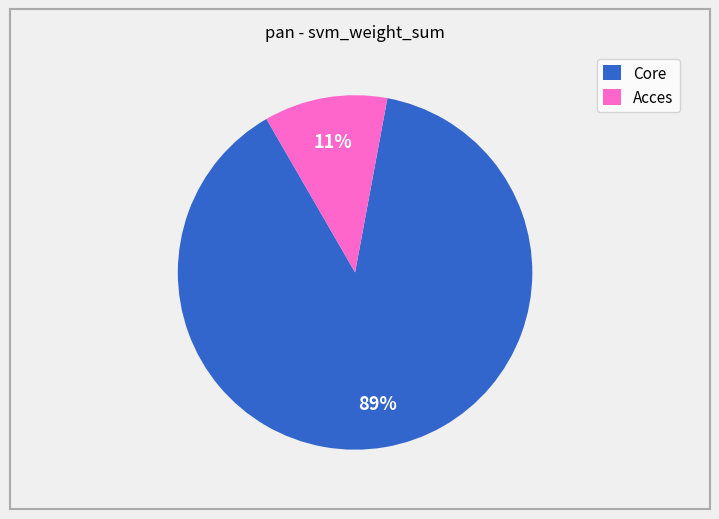

Between Acces and Core, which is larger?

Core